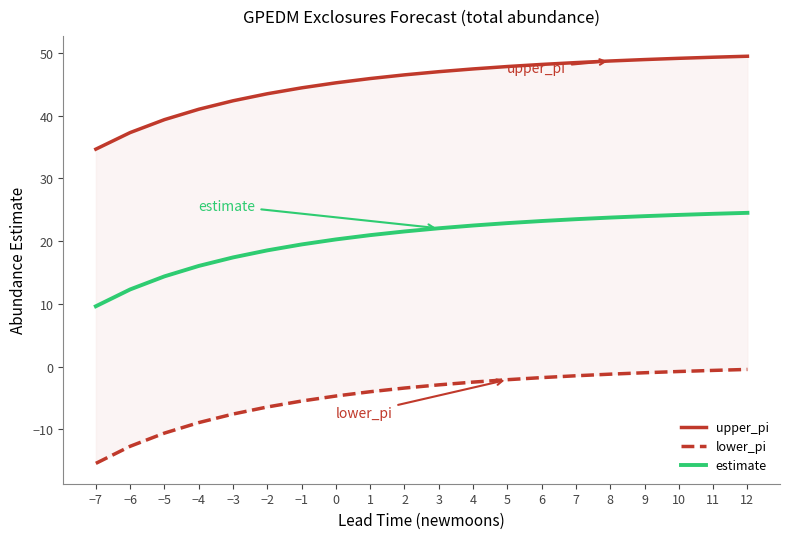

What is the maximum value for lower_pi?

-0.5